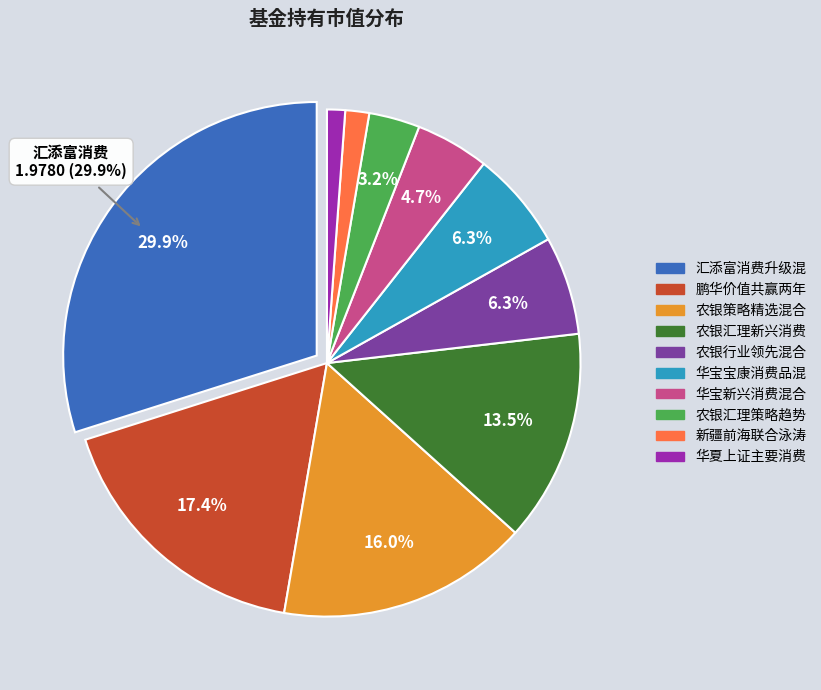

How many slices are in this pie chart?

10